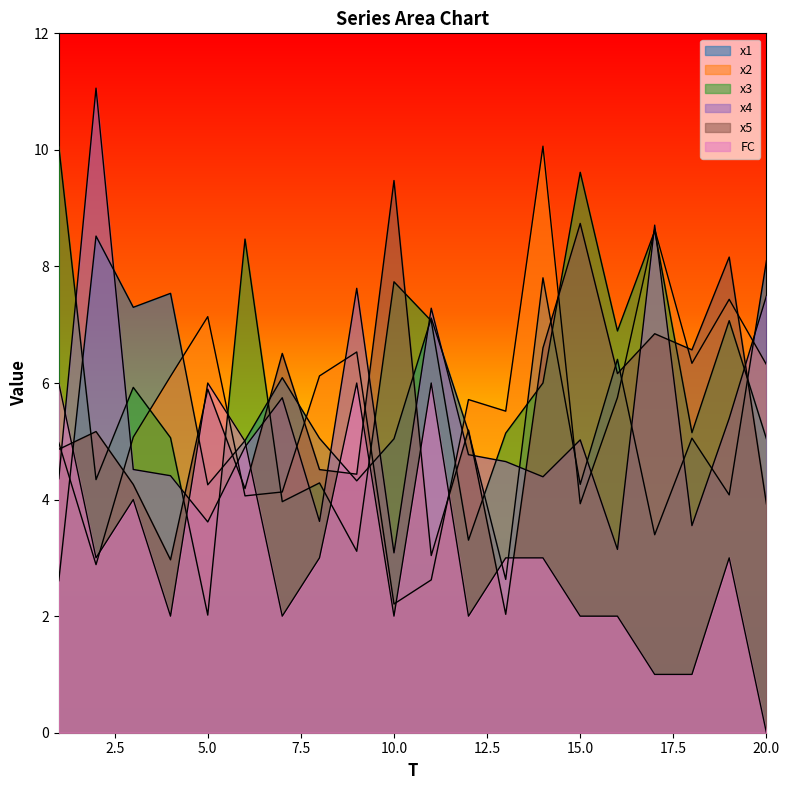

Where do x3 and x4 first cross each other?

1 and 2